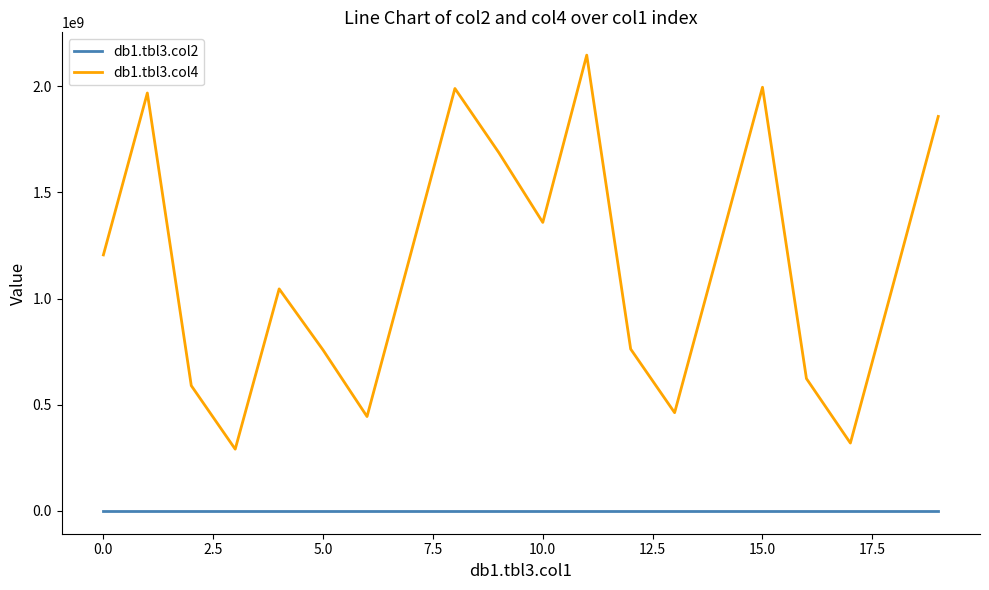

True or false: db1.tbl3.col4 and db1.tbl3.col2 intersect in this chart.

False